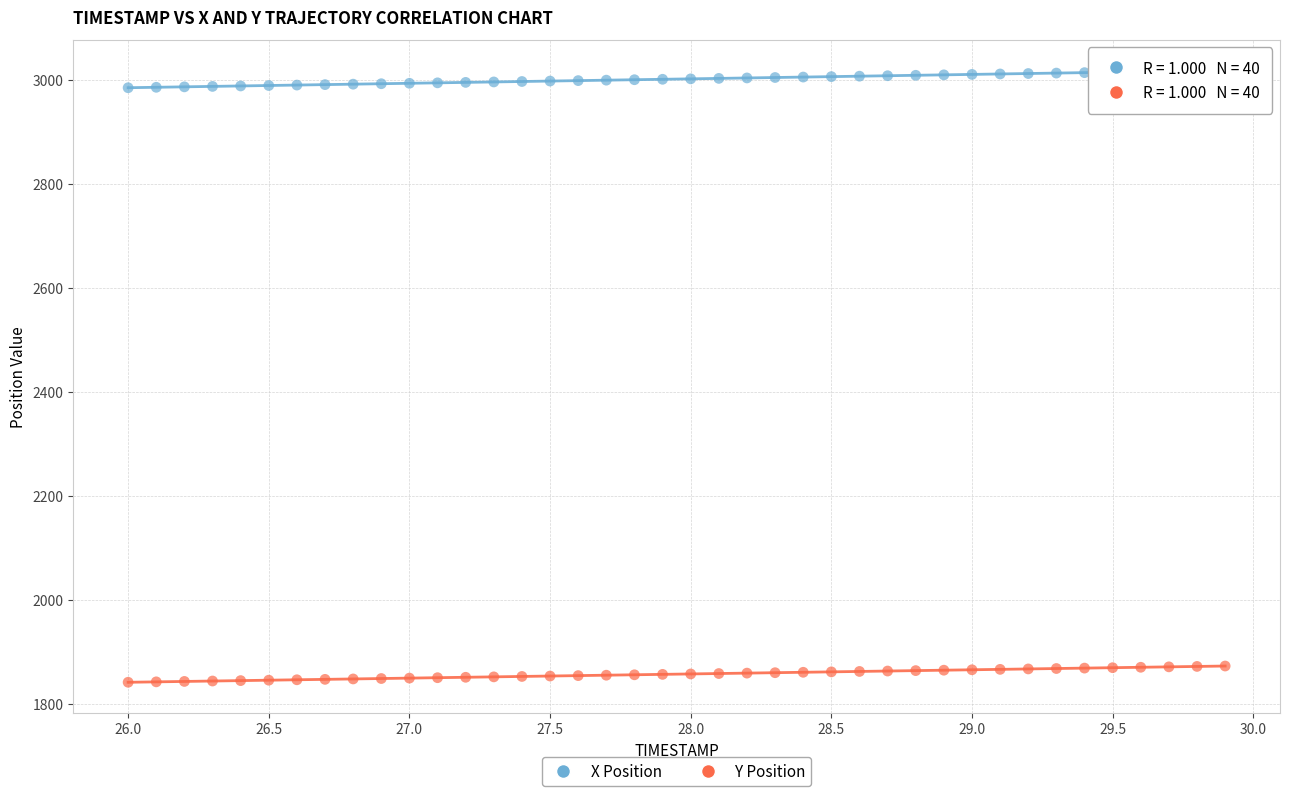

Across all data points, what is the range of X values (max minus min)?

3.9